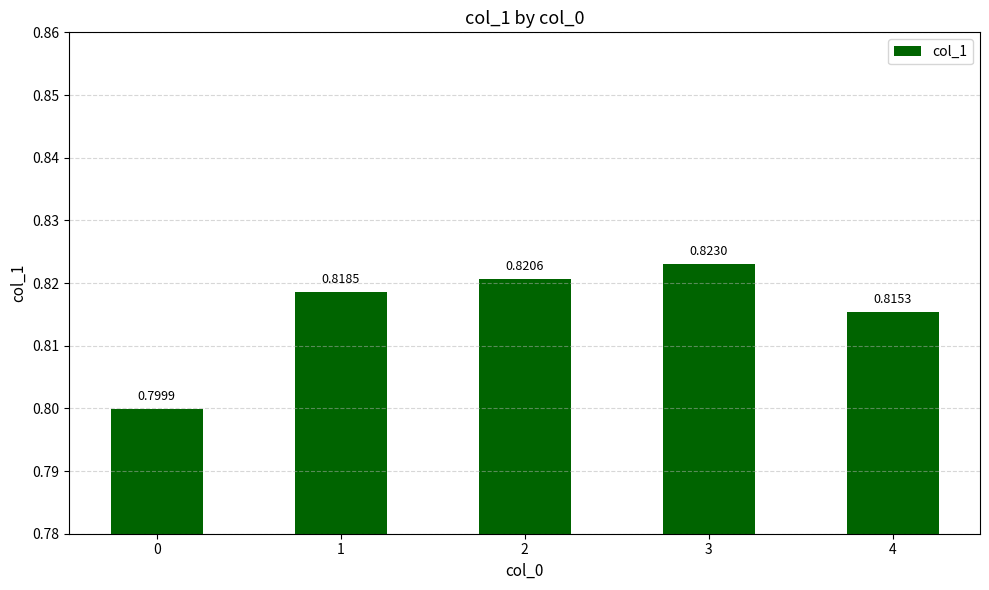

Between 4 and 1, which is larger?

1